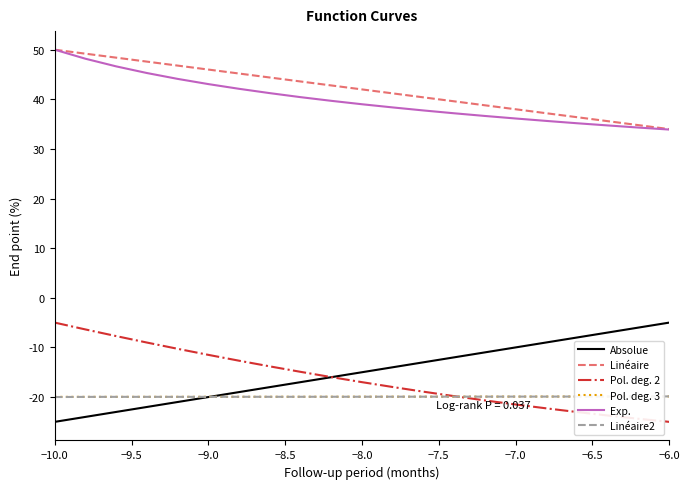

Which series has the largest total across all categories?

Linéaire